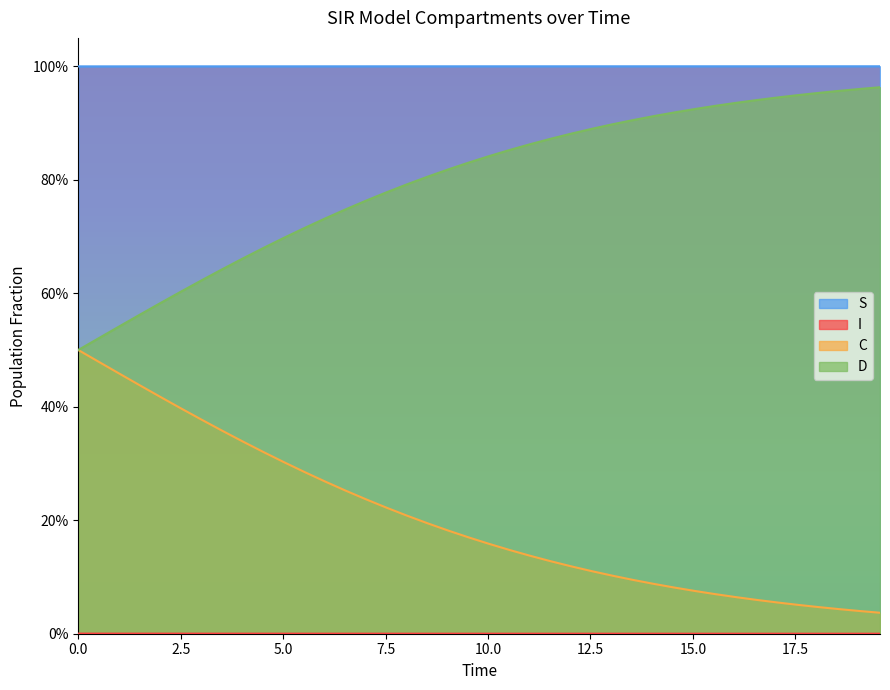

Does the chart have visible grid lines?

No